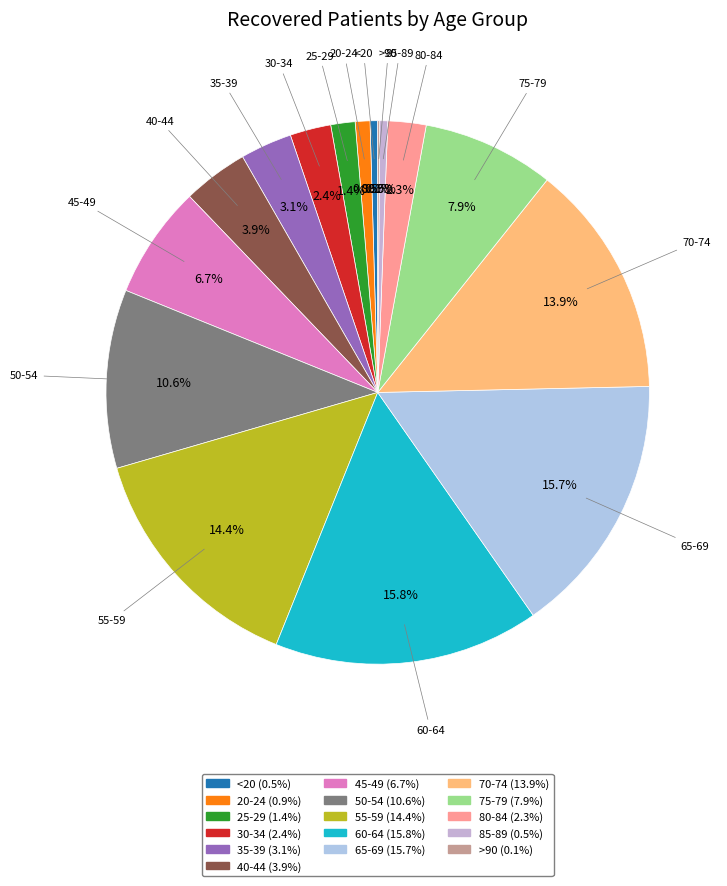

True or false: 75-79 accounts for 2% of the total.

False